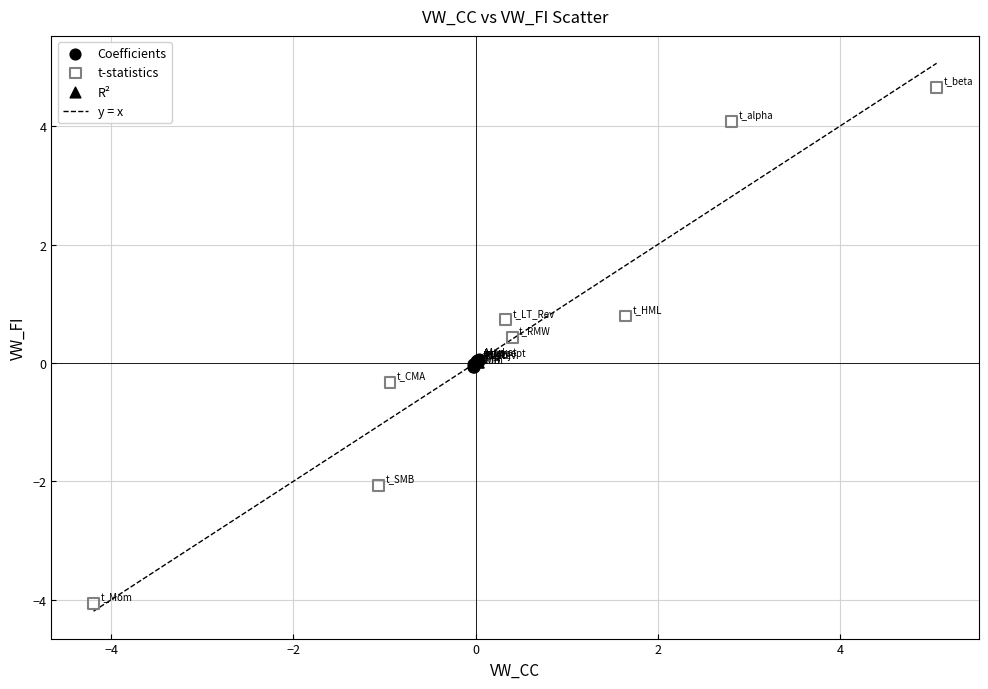

Which series has the largest Y range (max minus min)?

t-statistics